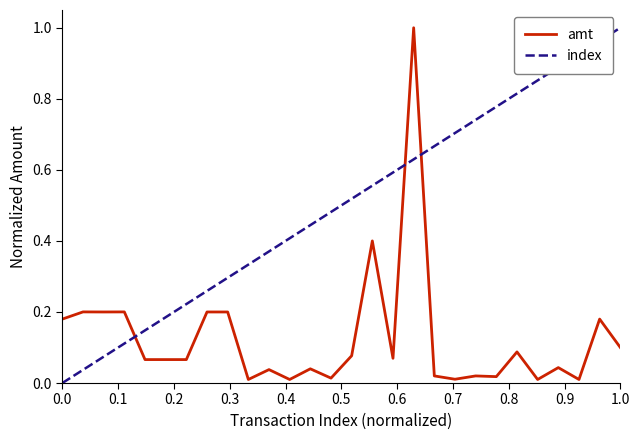

True or false: index and amt cross at least once.

True